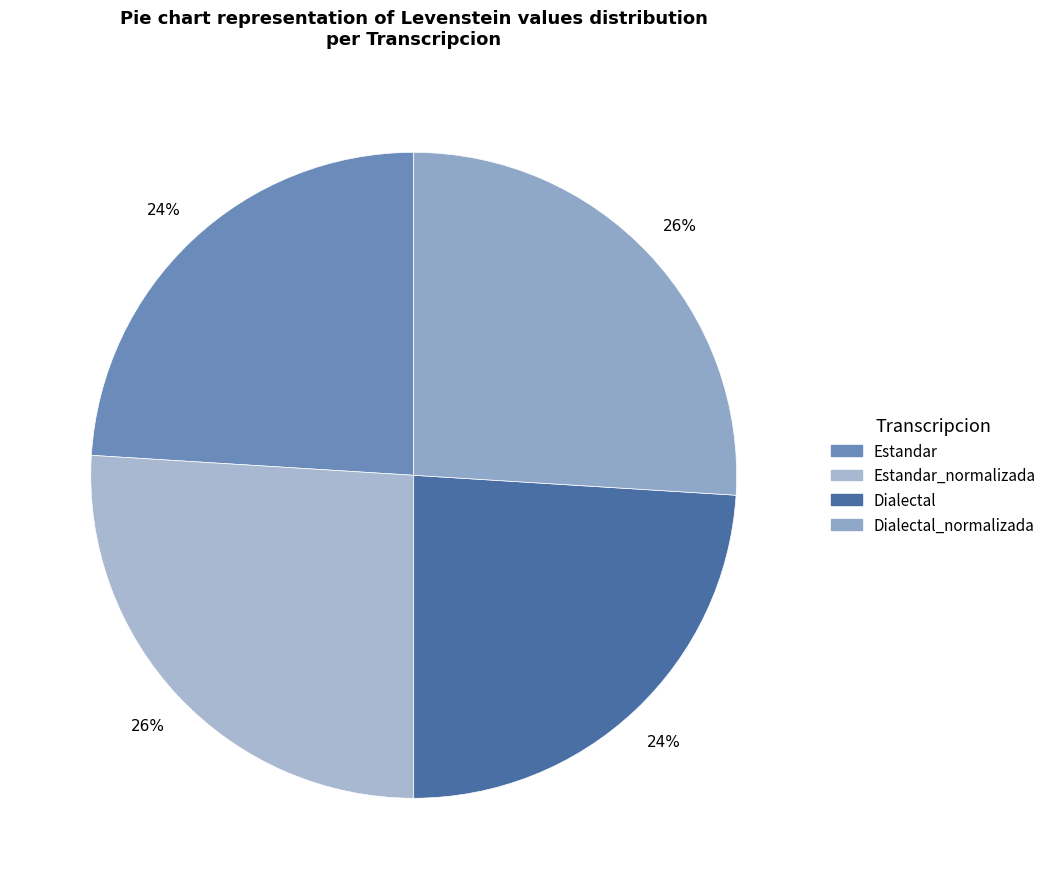

Is the sum of Dialectal_normalizada and Estandar greater than half?

No